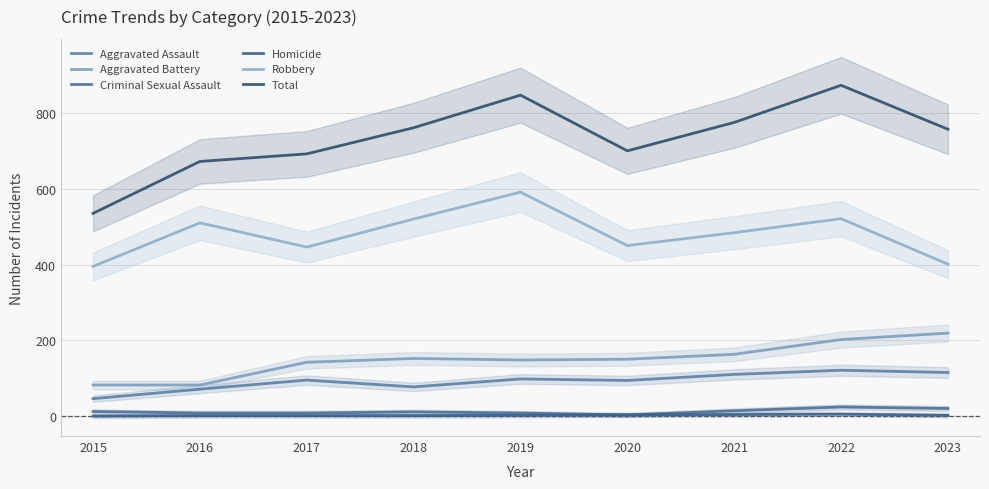

What value does the Robbery series have at 2017?

446